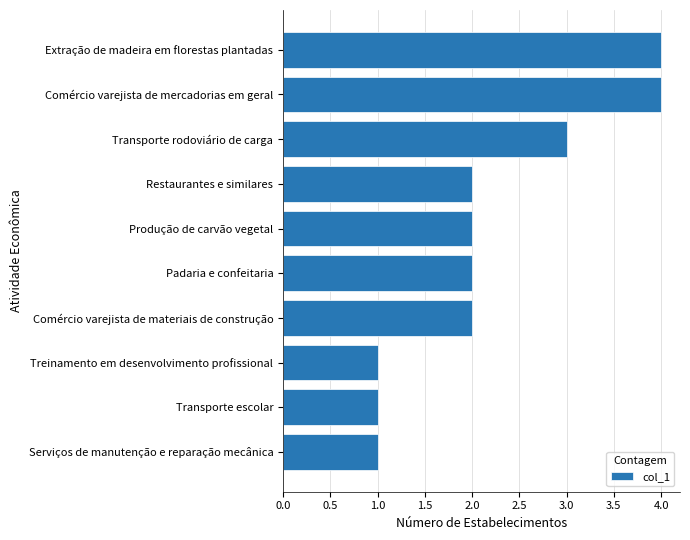

What position from the top is Transporte escolar?

9